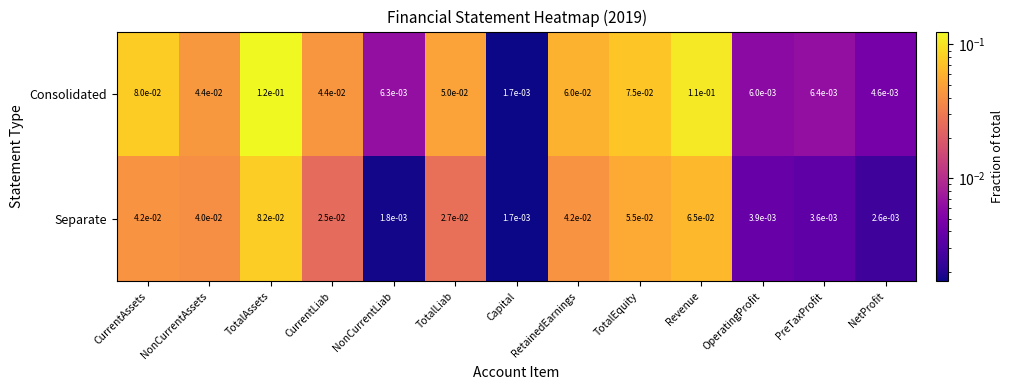

Which series has the widest spread of values?

Consolidated